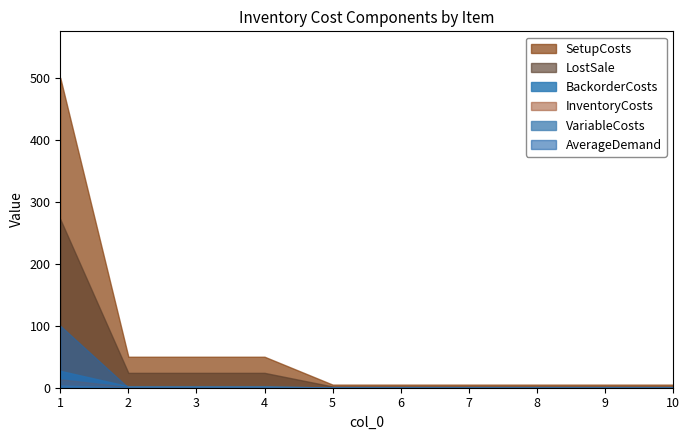

What is the sum of the BackorderCosts values at 7 and 6?

0.4